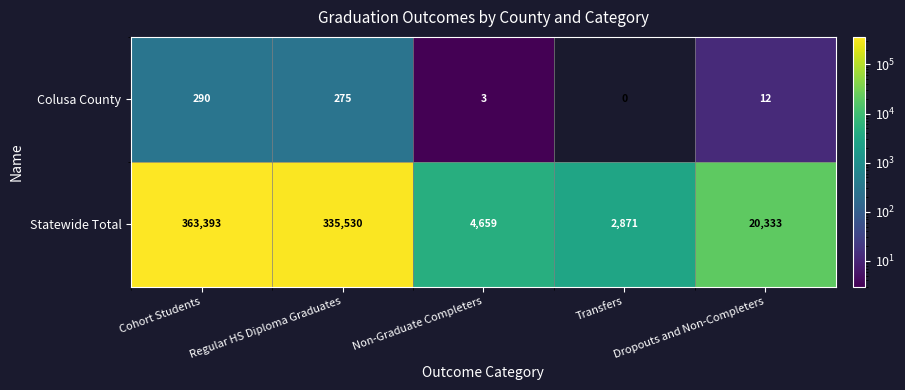

How many data points does each series have?

5